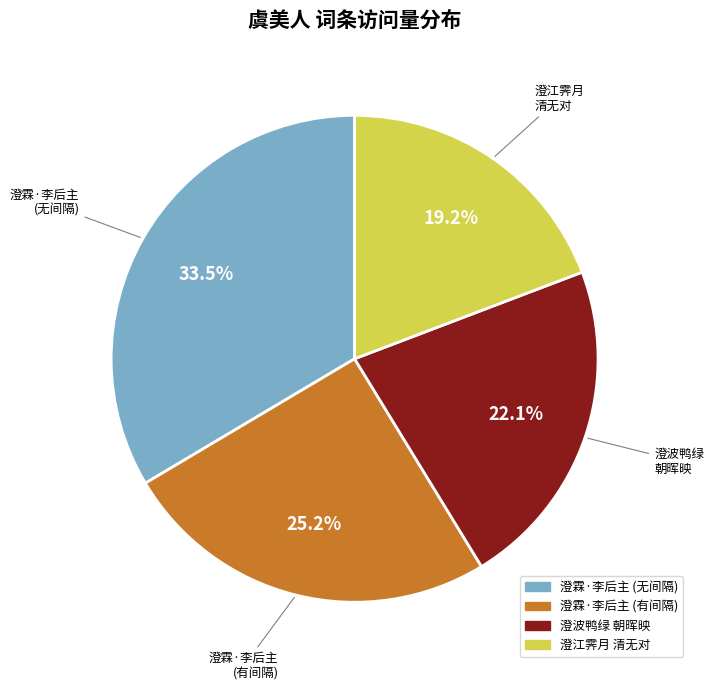

Does any single category account for the majority?

No